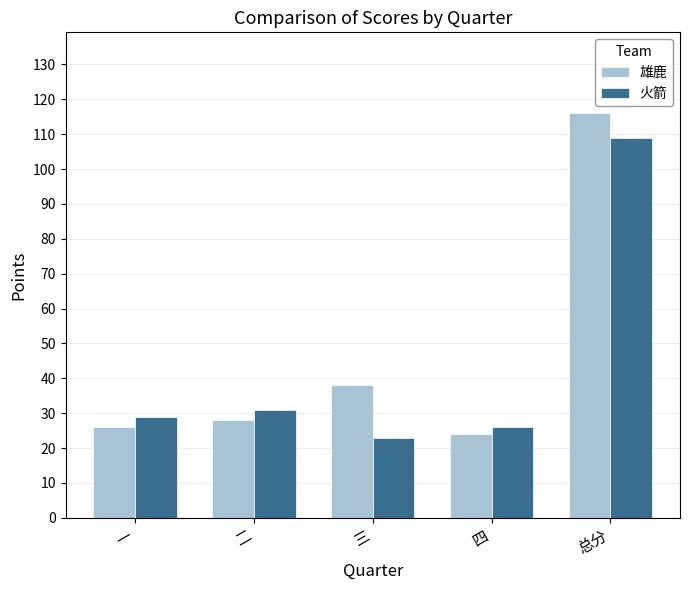

What are all the series names shown in the legend?

雄鹿, 火箭